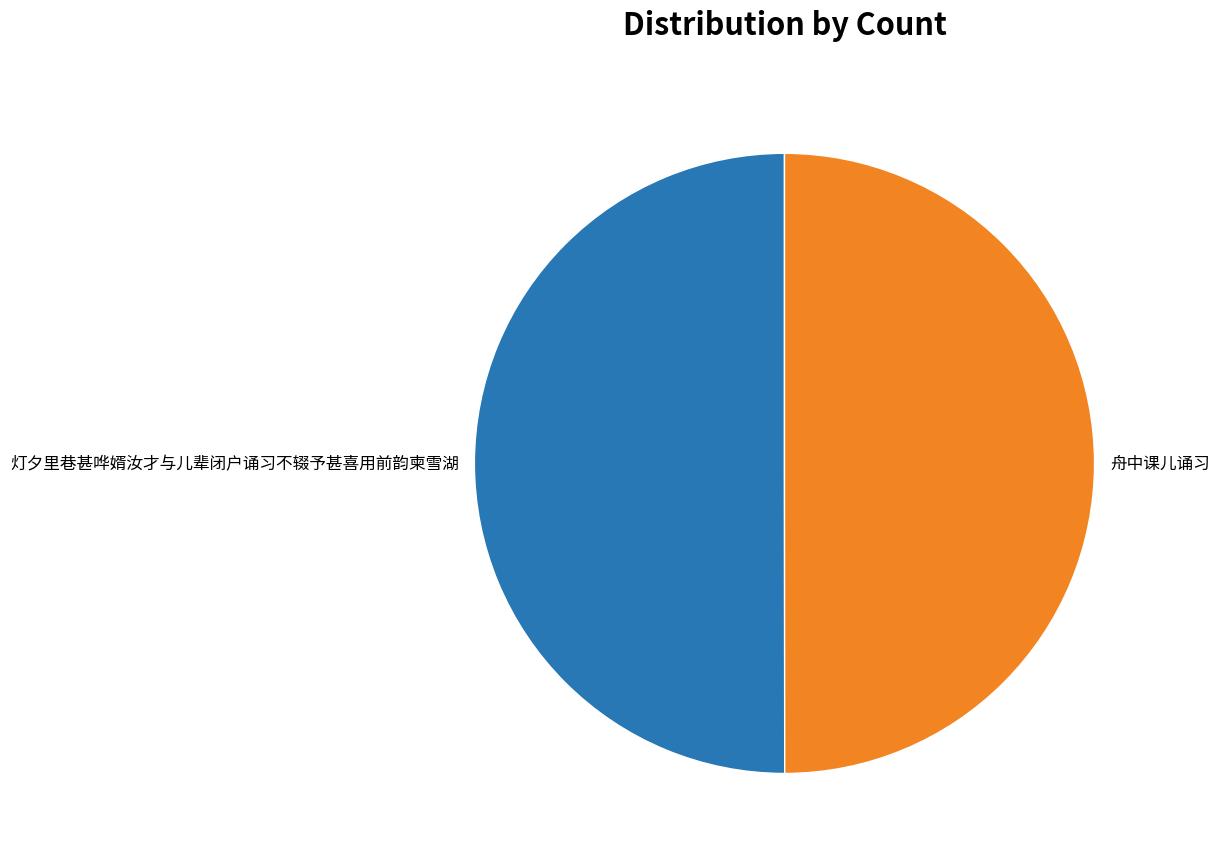

Count the number of slices in the pie.

2